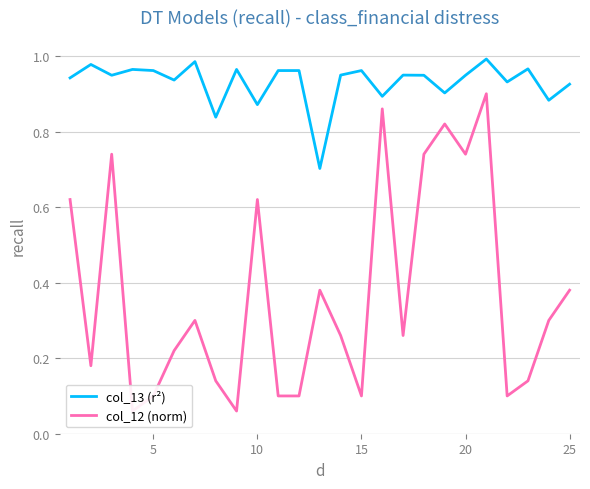

What is the smallest value displayed?

0.1